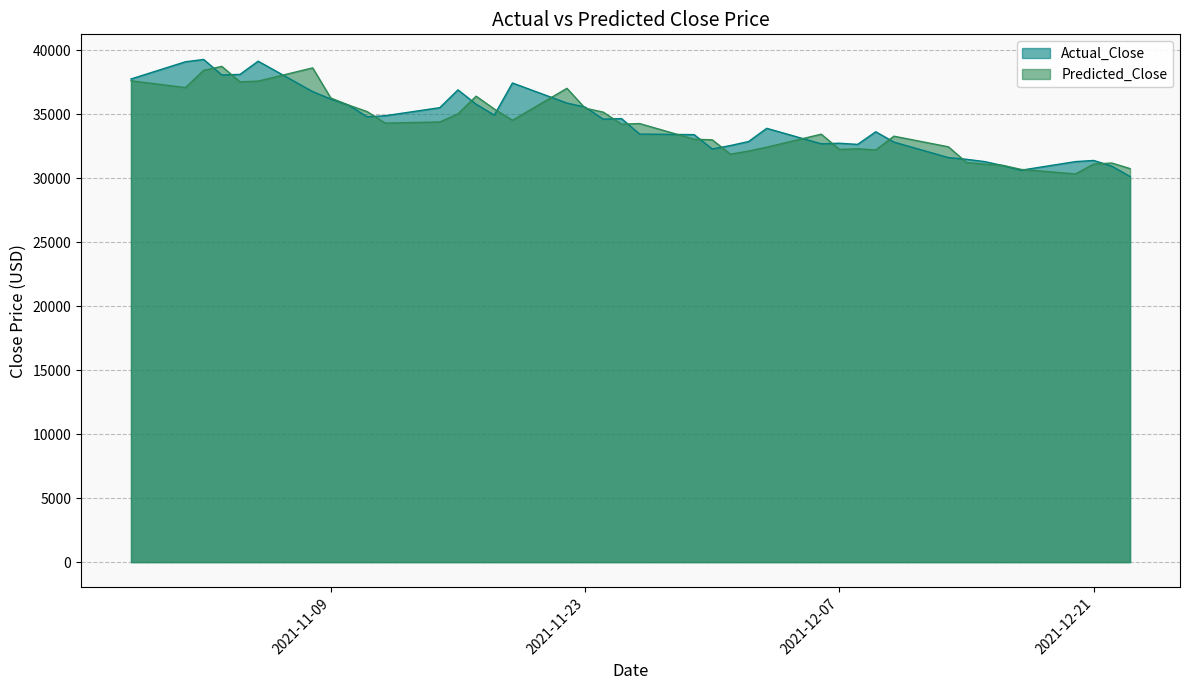

What is the smallest value displayed?

30136.0